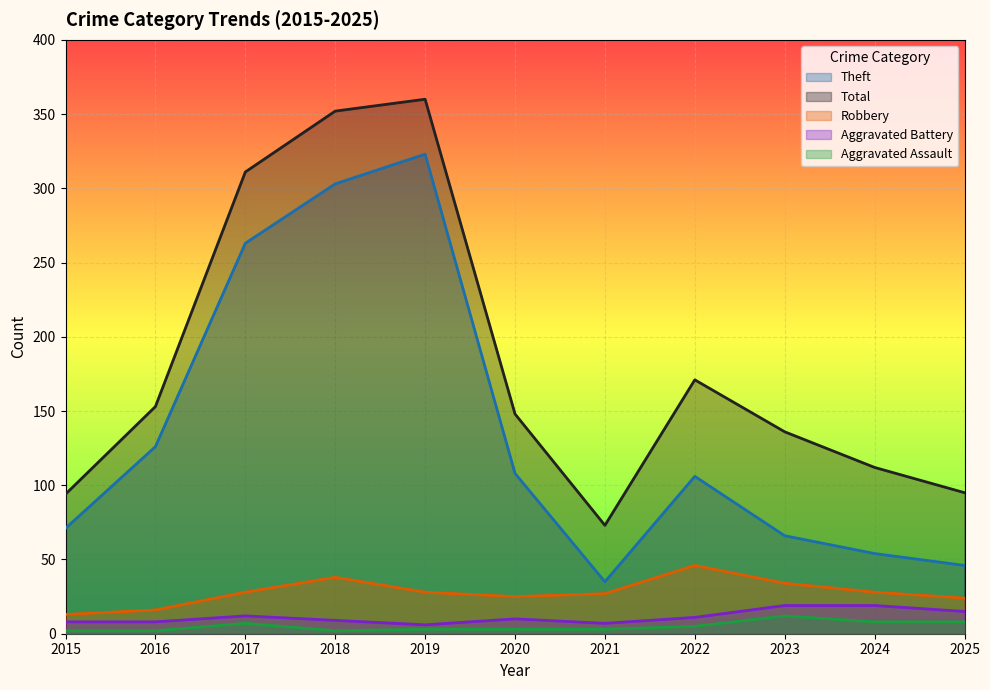

What is the total value across all series at 2023?

267